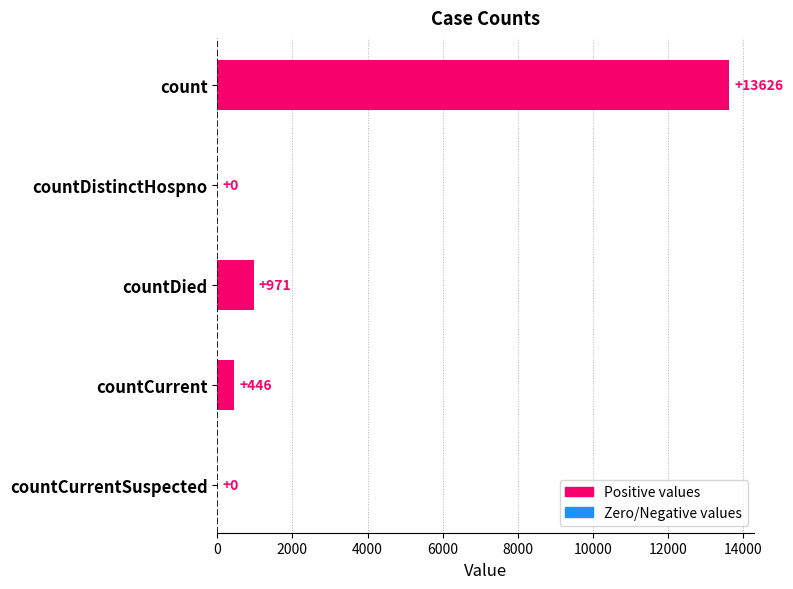

What is the greatest value displayed?

13626